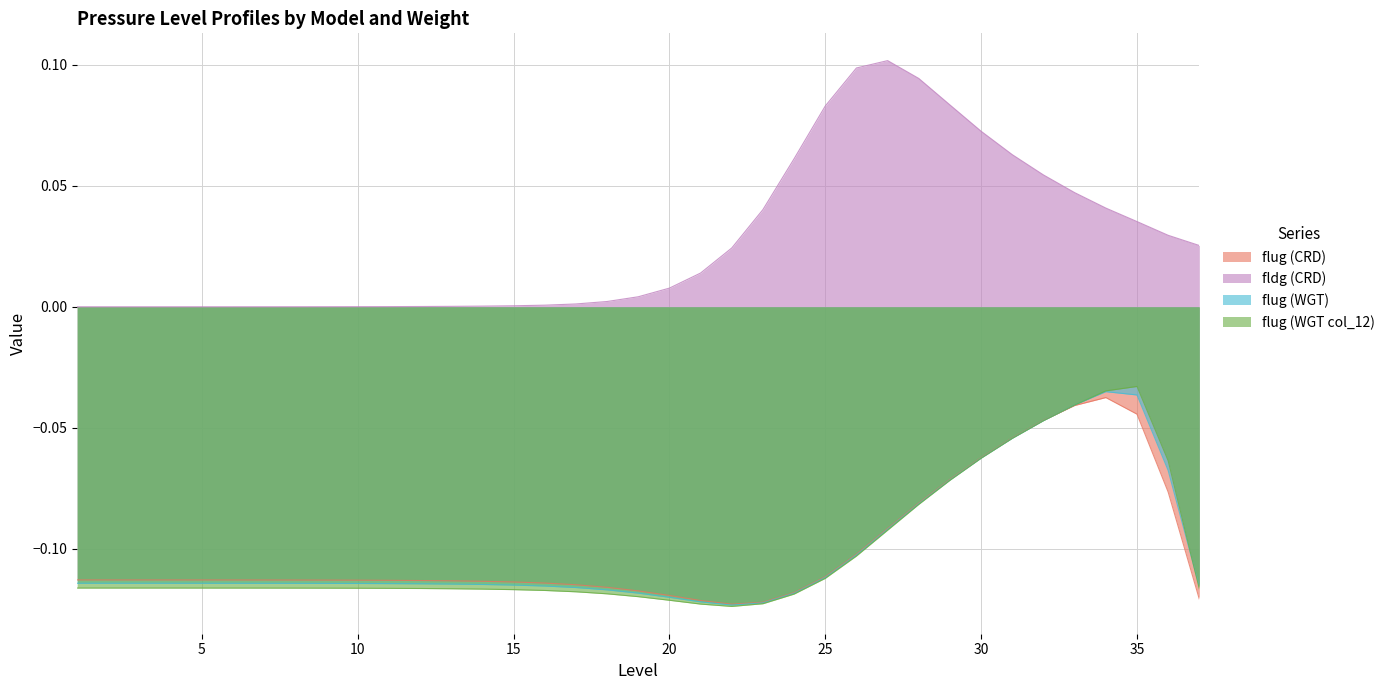

What is the sum of all flug (CRD) values?

-3.7